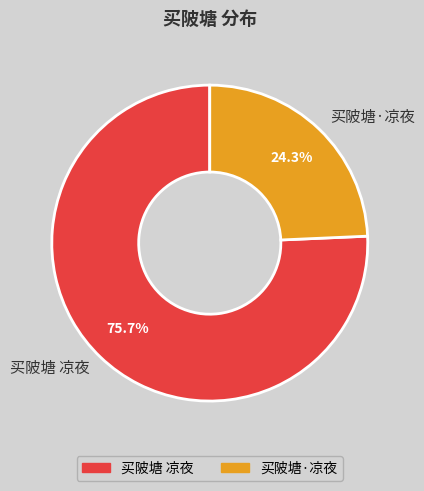

Is it true that 买陂塘 凉夜 is 87% of the pie?

False